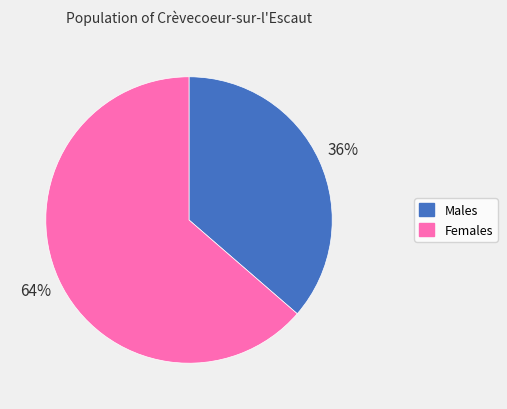

Is there any slice that represents more than half of the pie?

Yes